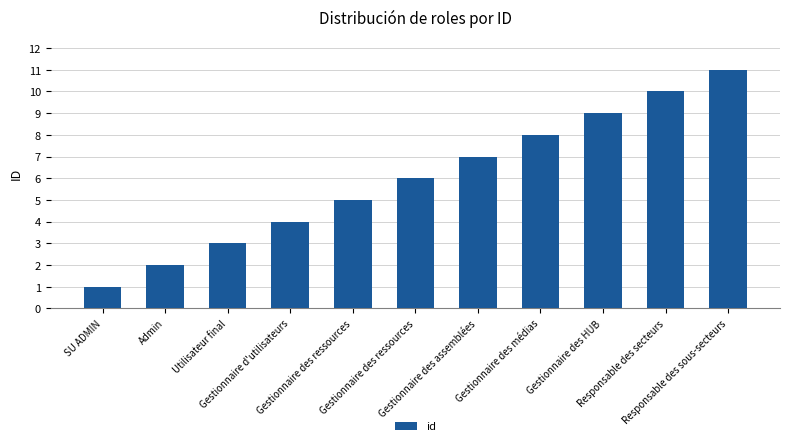

What is the change in value from SU ADMIN to Responsable des sous-secteurs?

+10